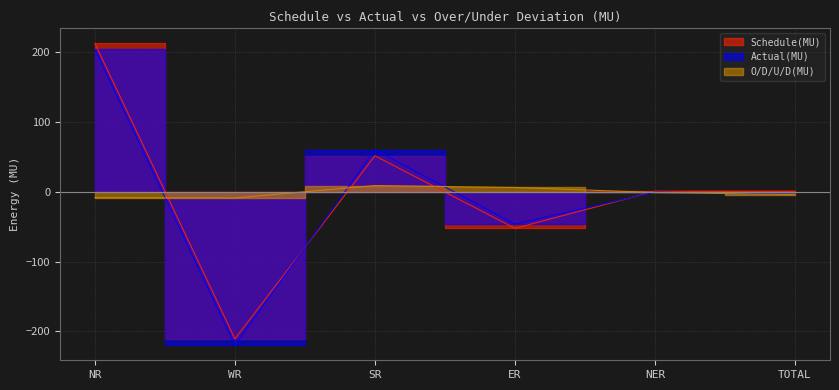

What is the average value of the O/D/U/D(MU) series?

-1.4